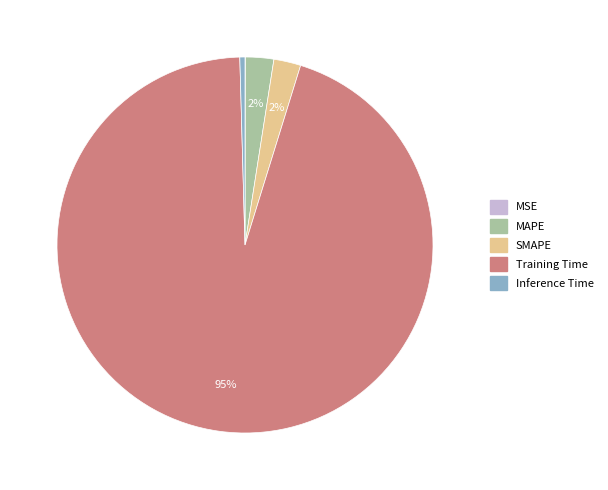

What percentage is the SMAPE slice, to the nearest percent?

2%